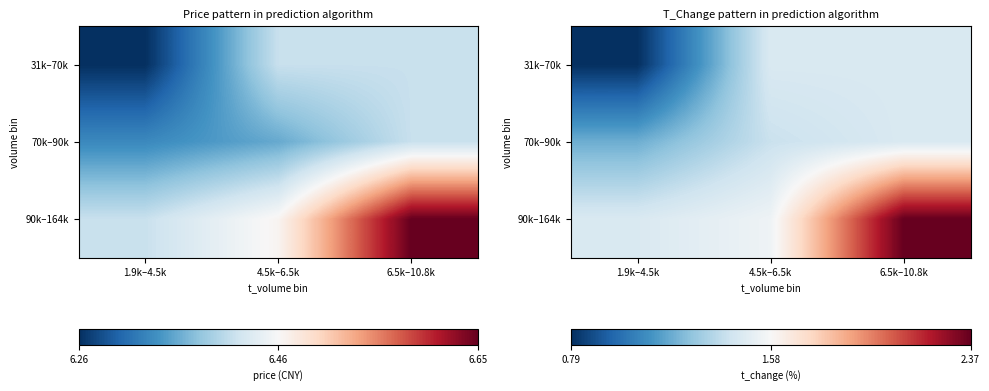

What is the lowest value of the 90k–164k series?

1.5